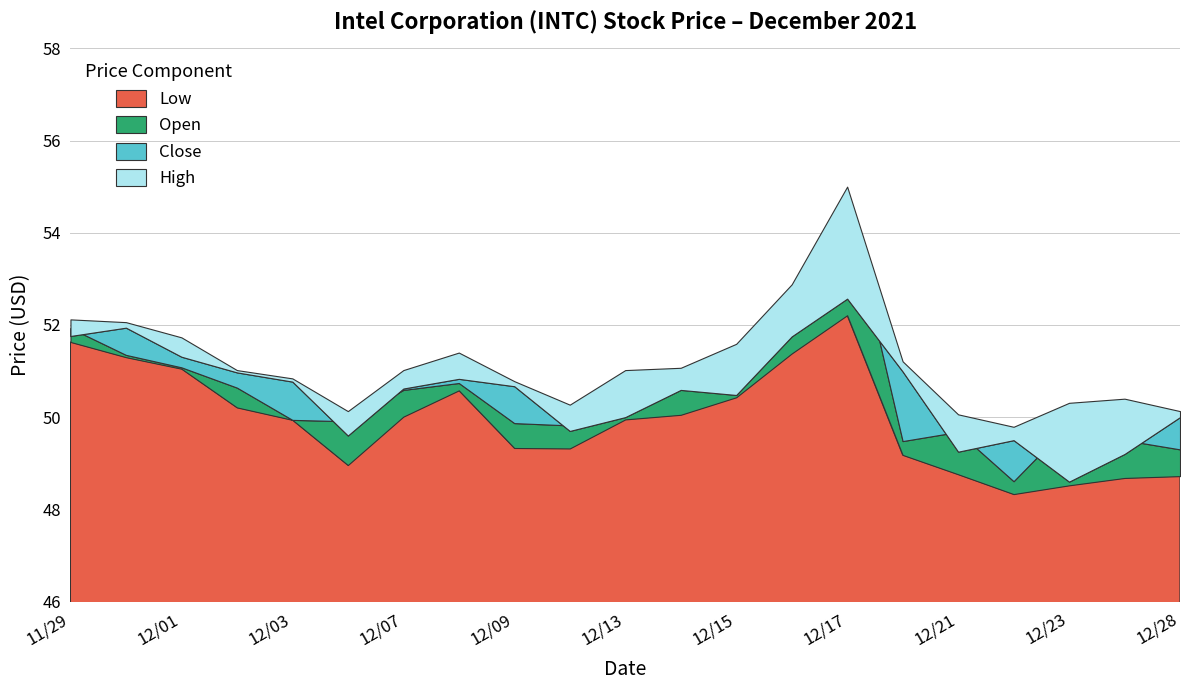

Where is the first local minimum for Close?

12/06